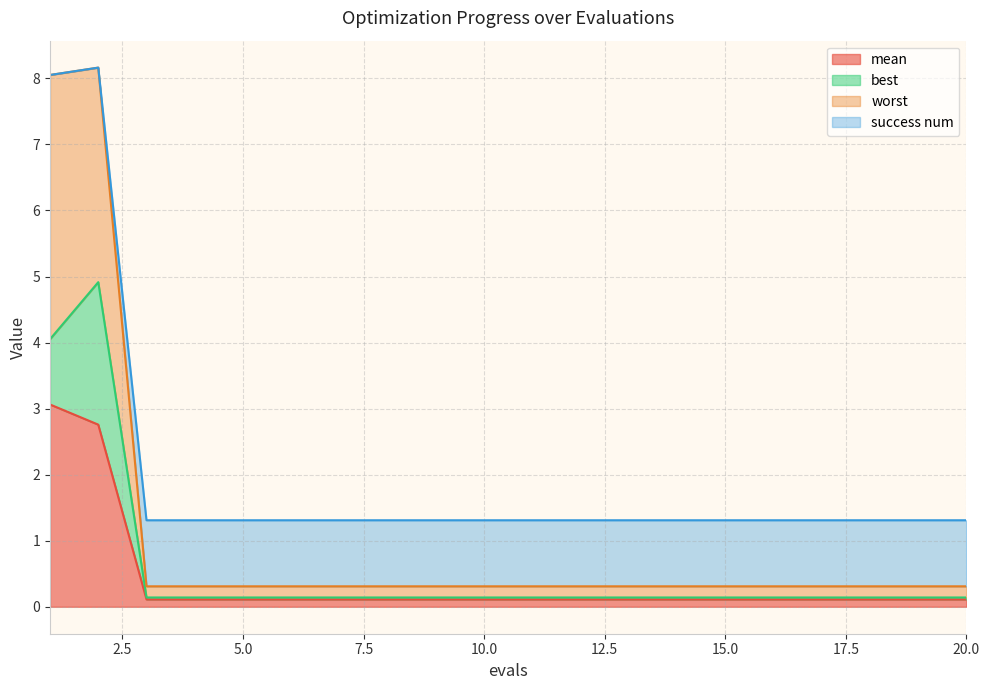

Which series has the largest total across all categories?

success num